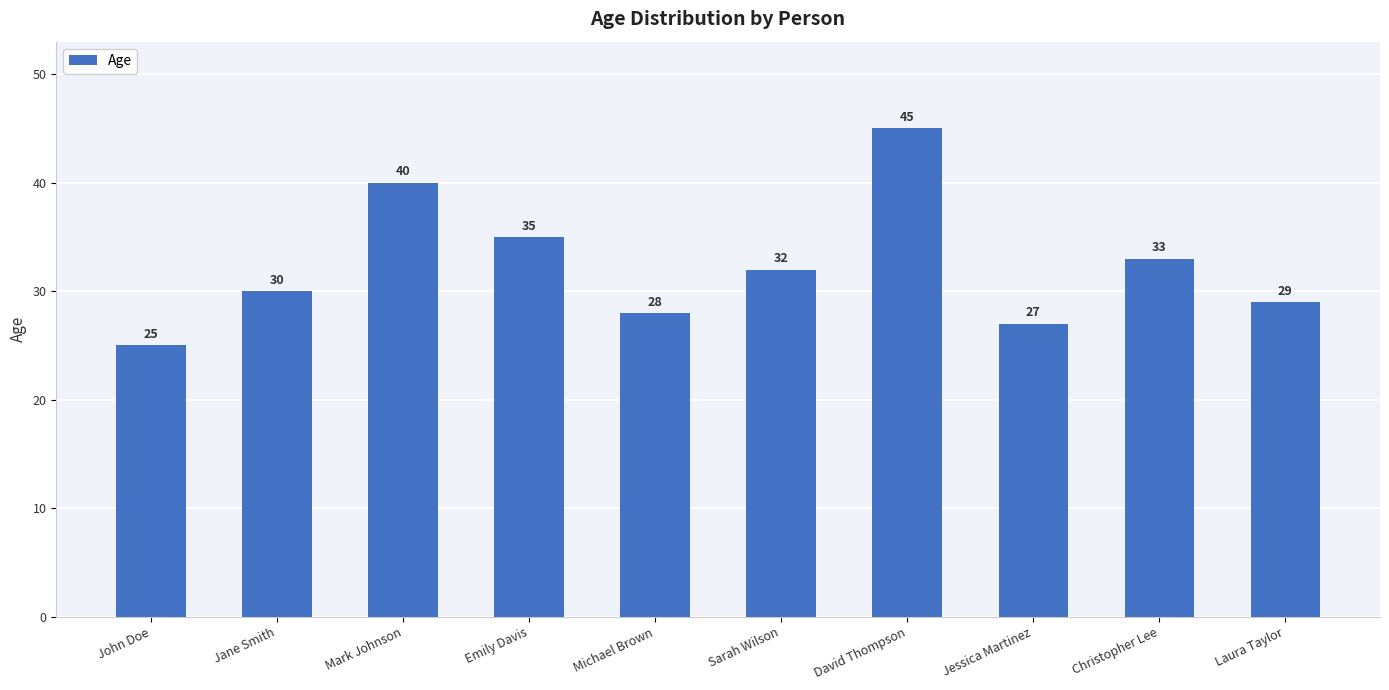

Reading left to right, transcribe all the data shown in this chart.

25	30	40	35	28	32	45	27	33	29